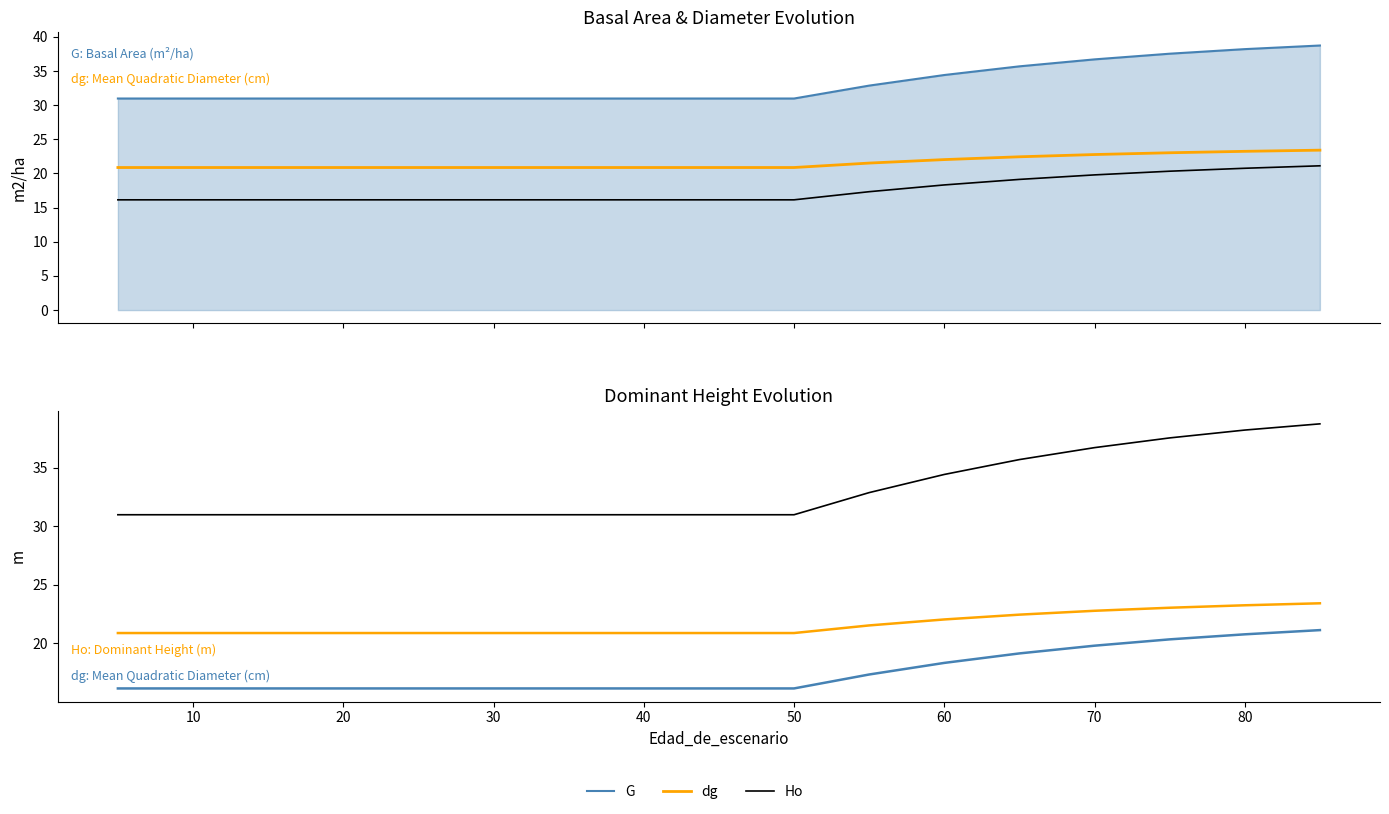

How many lines are shown in the chart?

3